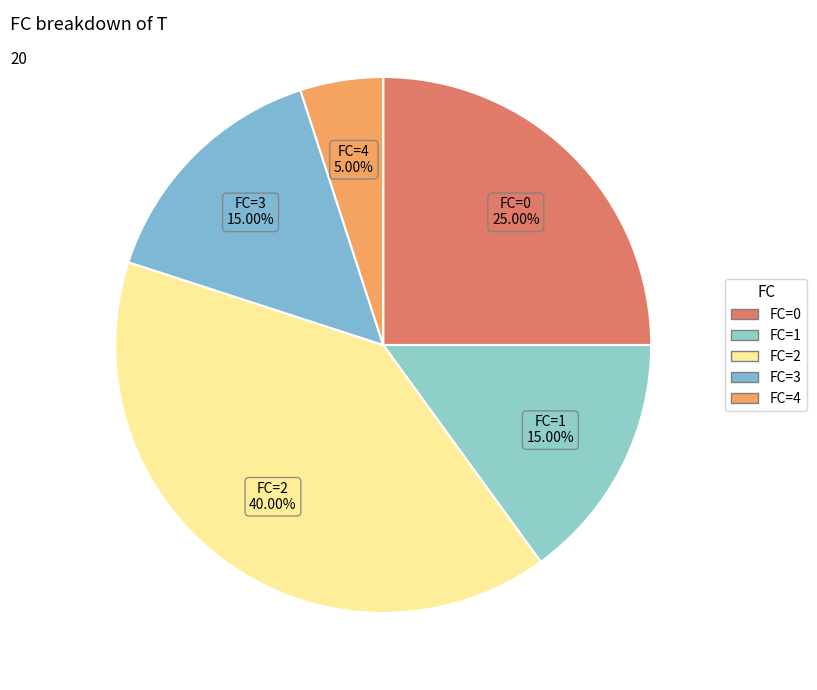

What is the largest slice in the pie chart?

FC=2